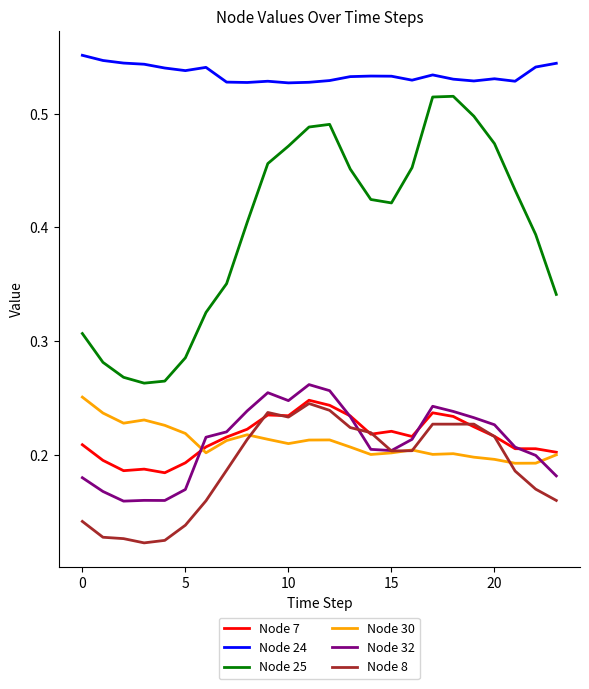

True or false: Node 8 and Node 24 cross at least once.

False